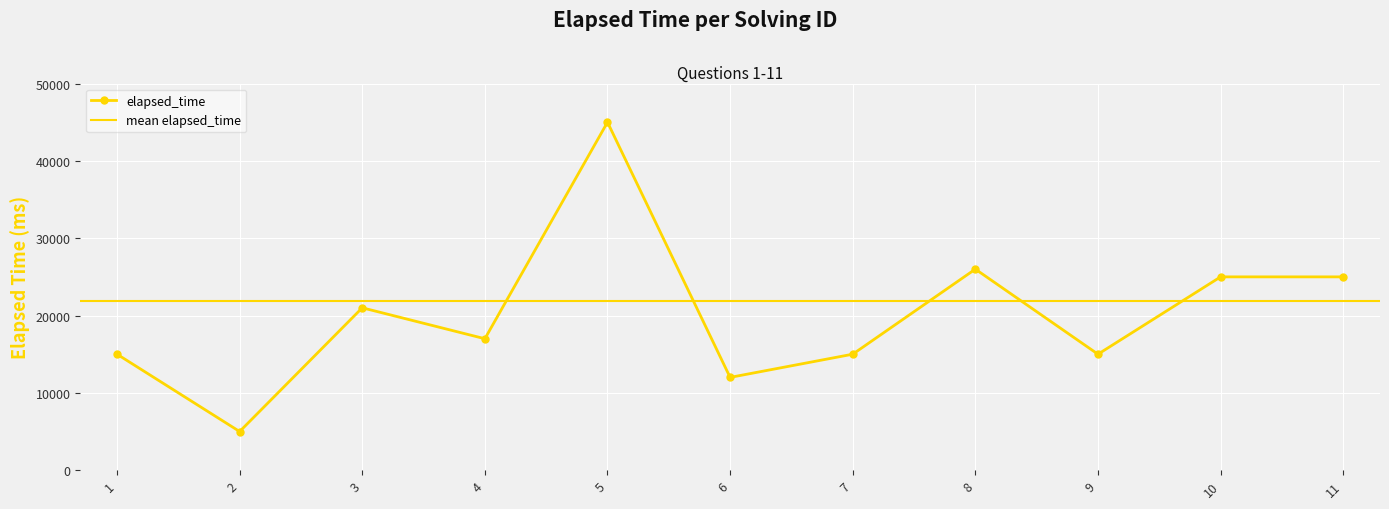

What is the difference between the values at 7 and 6?

3000